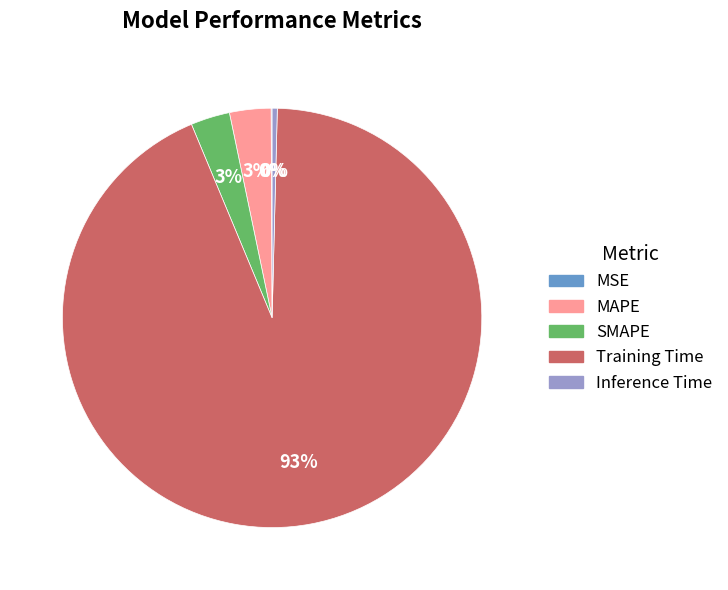

Do Training Time and MAPE together represent more than half of the pie?

Yes